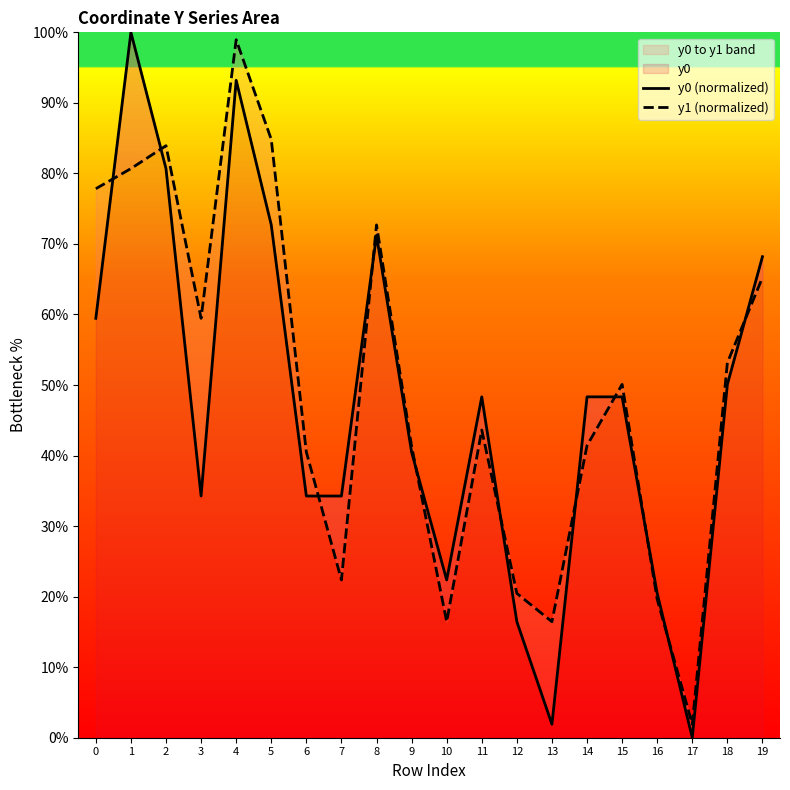

True or false: y0 (normalized) and y1 (normalized) cross at least once.

True